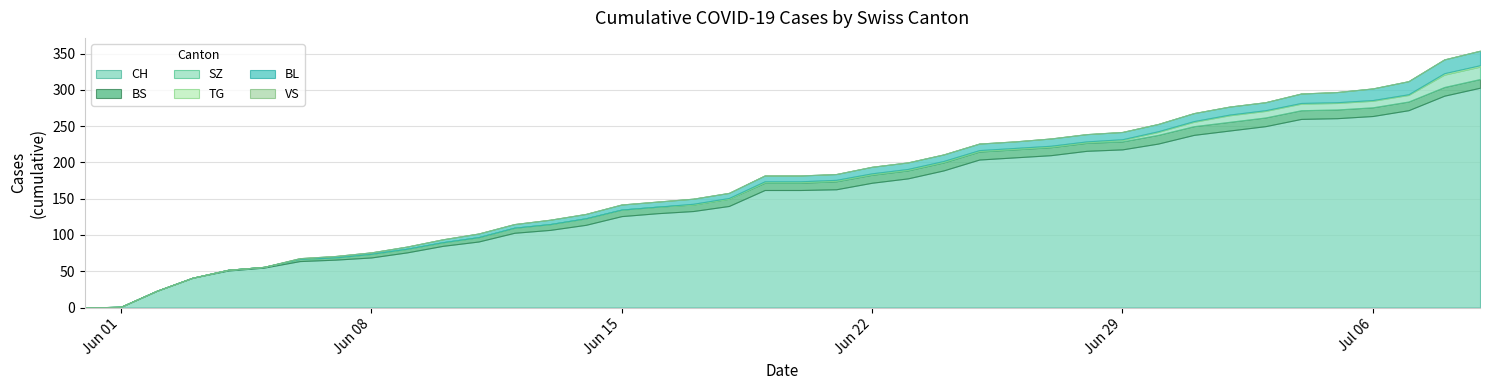

Reading left to right, what are all the values shown in this chart?

CH: 0=0	1=1	2=23	3=41	4=51	5=55	6=64	7=66	8=69	9=76	10=85	11=91	12=103	13=107	14=114	15=126	16=130	17=133	18=140	19=162	20=162	21=163	22=172	23=178	24=189	25=204	26=207	27=210	28=216	29=218	30=226	31=238	32=244	33=250	34=260	35=261	36=264	37=272	38=292	39=303
BS: 0=0	1=0	2=0	3=0	4=1	5=1	6=3	7=3	8=5	9=5	10=5	11=6	12=7	13=8	14=9	15=9	16=9	17=9	18=10	19=10	20=10	21=11	22=11	23=11	24=11	25=11	26=11	27=11	28=11	29=11	30=12	31=12	32=12	33=12	34=12	35=12	36=12	37=12	38=12	39=12
SZ: 0=0	1=0	2=0	3=0	4=0	5=0	6=0	7=0	8=0	9=0	10=0	11=0	12=0	13=0	14=0	15=0	16=0	17=0	18=0	19=1	20=1	21=1	22=1	23=1	24=1	25=1	26=1	27=1	28=1	29=2	30=4	31=6	32=9	33=9	34=9	35=9	36=9	37=9	38=17	39=17
TG: 0=0	1=0	2=0	3=0	4=0	5=0	6=0	7=0	8=0	9=0	10=0	11=0	12=0	13=0	14=0	15=0	16=0	17=1	18=1	19=1	20=1	21=1	22=1	23=1	24=1	25=1	26=1	27=1	28=1	29=1	30=1	31=1	32=1	33=1	34=1	35=1	36=1	37=1	38=2	39=2
BL: 0=0	1=0	2=0	3=0	4=0	5=0	6=1	7=2	8=2	9=3	10=4	11=5	12=5	13=6	14=6	15=7	16=7	17=7	18=7	19=8	20=8	21=8	22=9	23=9	24=9	25=9	26=9	27=10	28=10	29=10	30=10	31=11	32=11	33=11	34=13	35=14	36=16	37=18	38=19	39=20
VS: 0=0	1=0	2=0	3=0	4=0	5=0	6=0	7=0	8=0	9=0	10=0	11=0	12=0	13=0	14=0	15=0	16=0	17=0	18=0	19=0	20=0	21=0	22=0	23=0	24=0	25=0	26=0	27=0	28=0	29=0	30=0	31=0	32=0	33=0	34=0	35=0	36=0	37=0	38=0	39=0